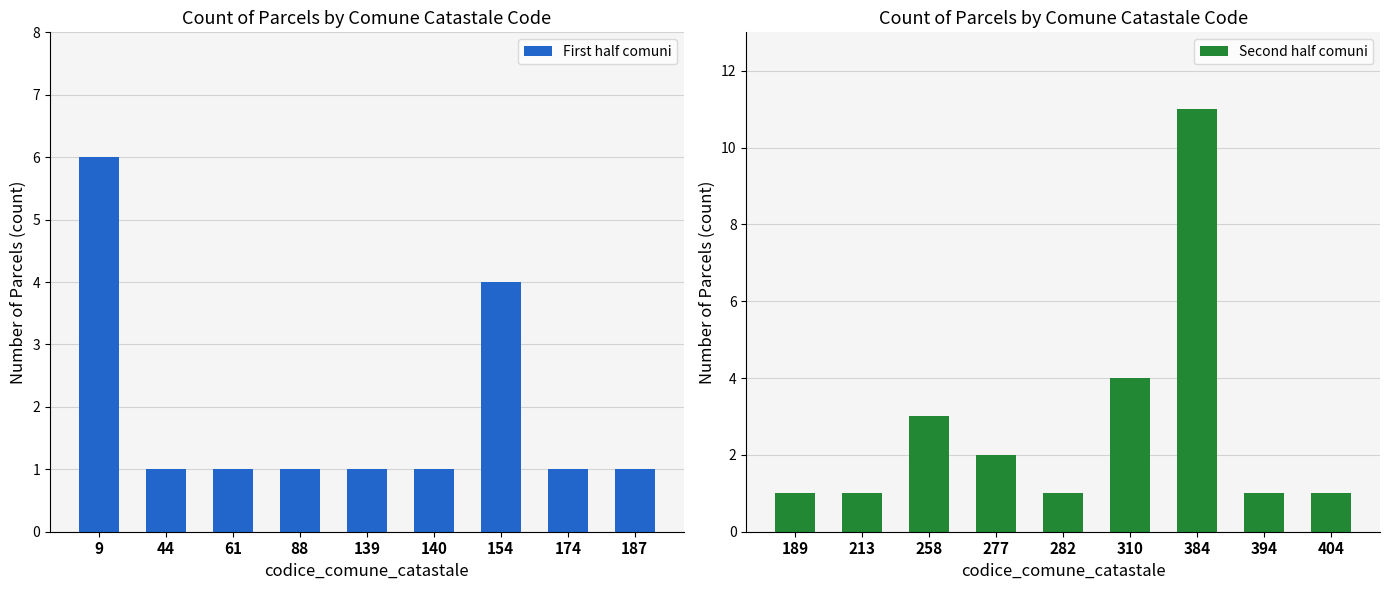

How many First half comuni values are between 1 and 2?

7